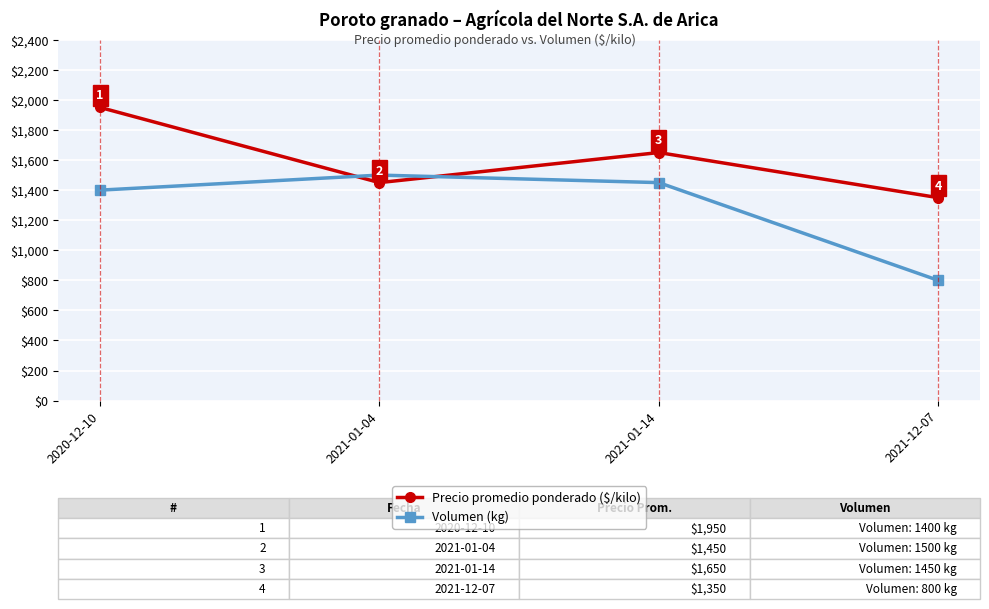

At which label is Precio promedio ponderado ($/kilo) closest to 1650?

2021-01-14